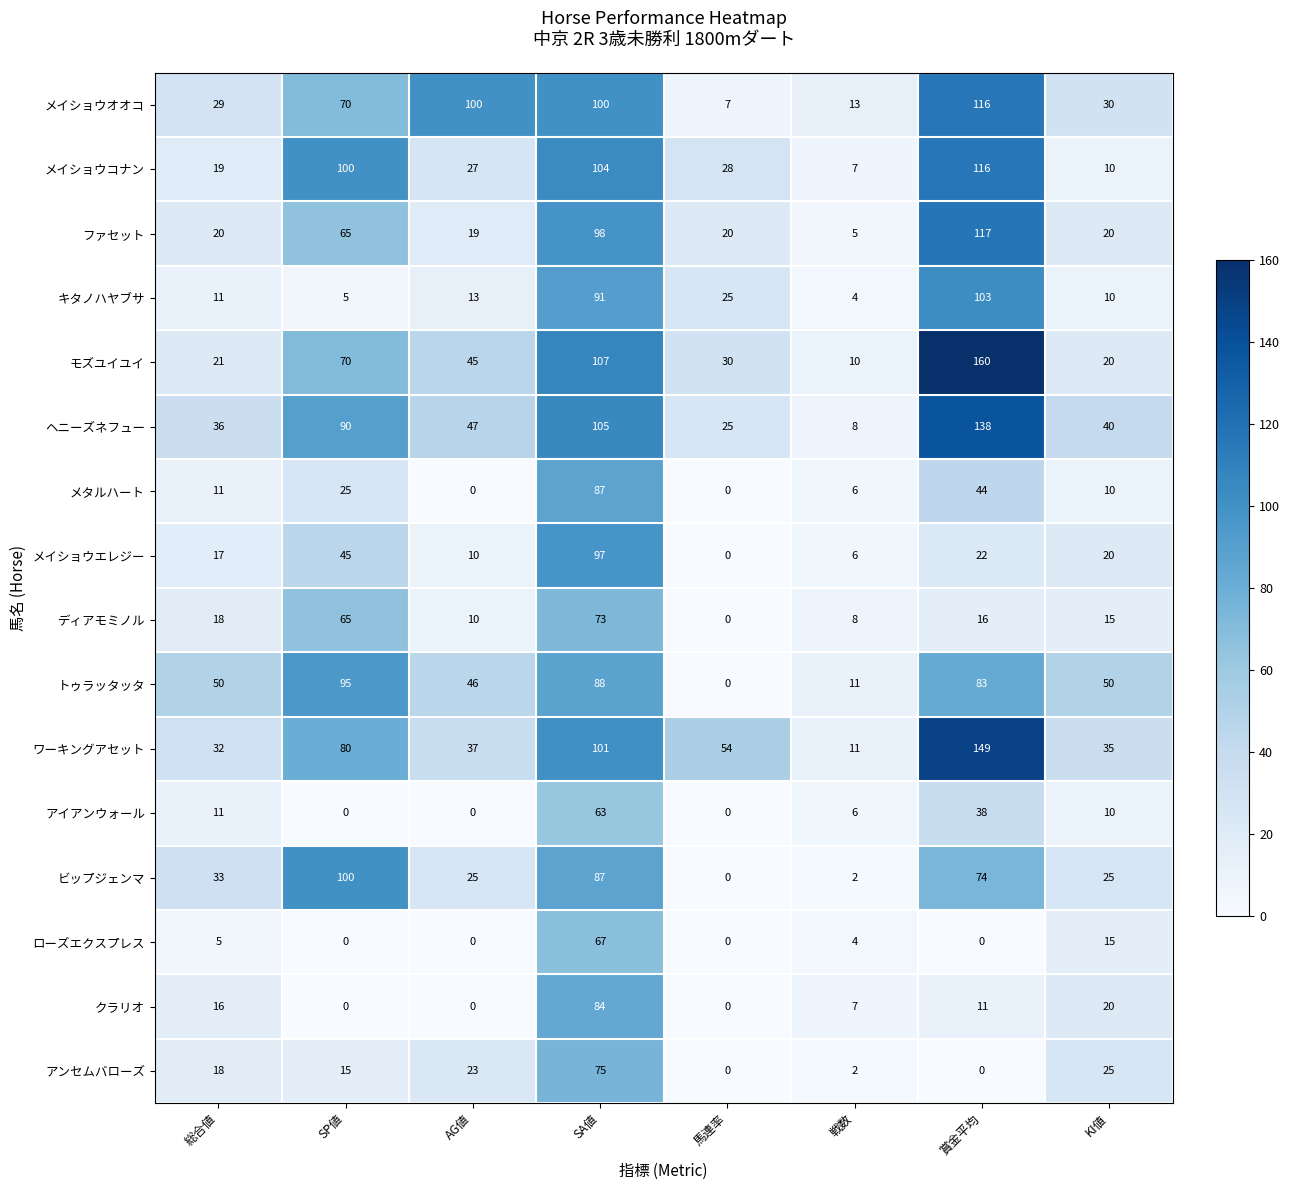

At which category is the sum across all series the highest?

SA値